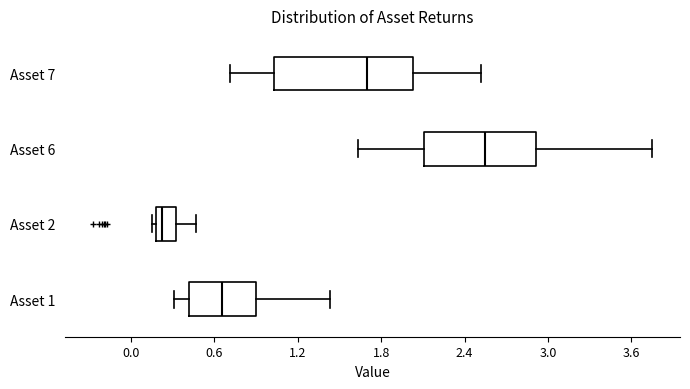

Where is the right edge of the box for Asset 6 on the x-axis? The values are not printed on the chart, so give them approximately, as read against the axis.

2.9